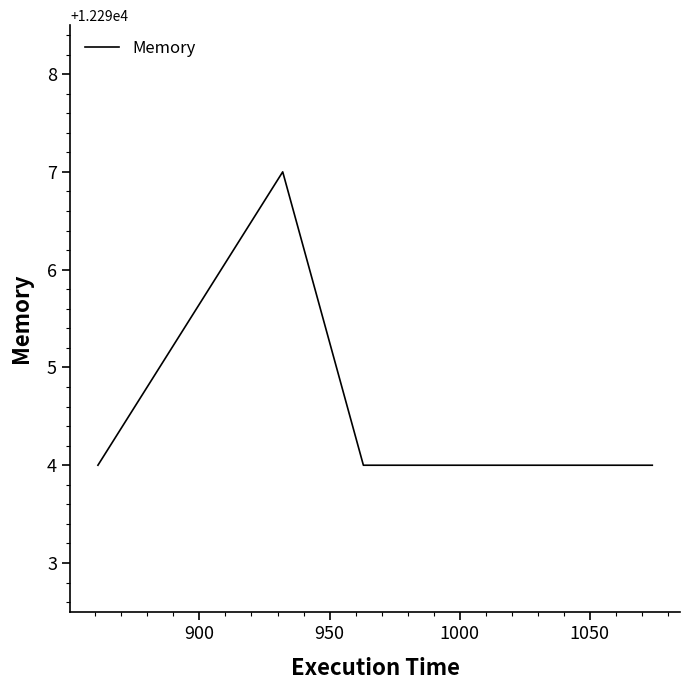

Reading left to right, extract all data points from this chart.

12294	12297	12294	12294	12294	12294	12294	12294